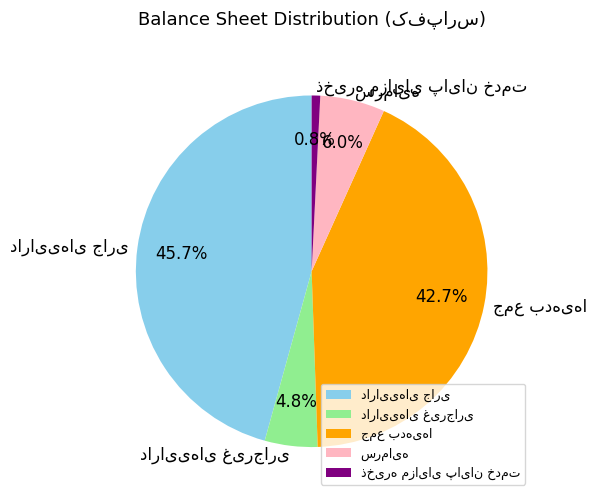

How many segments does this pie chart have?

5